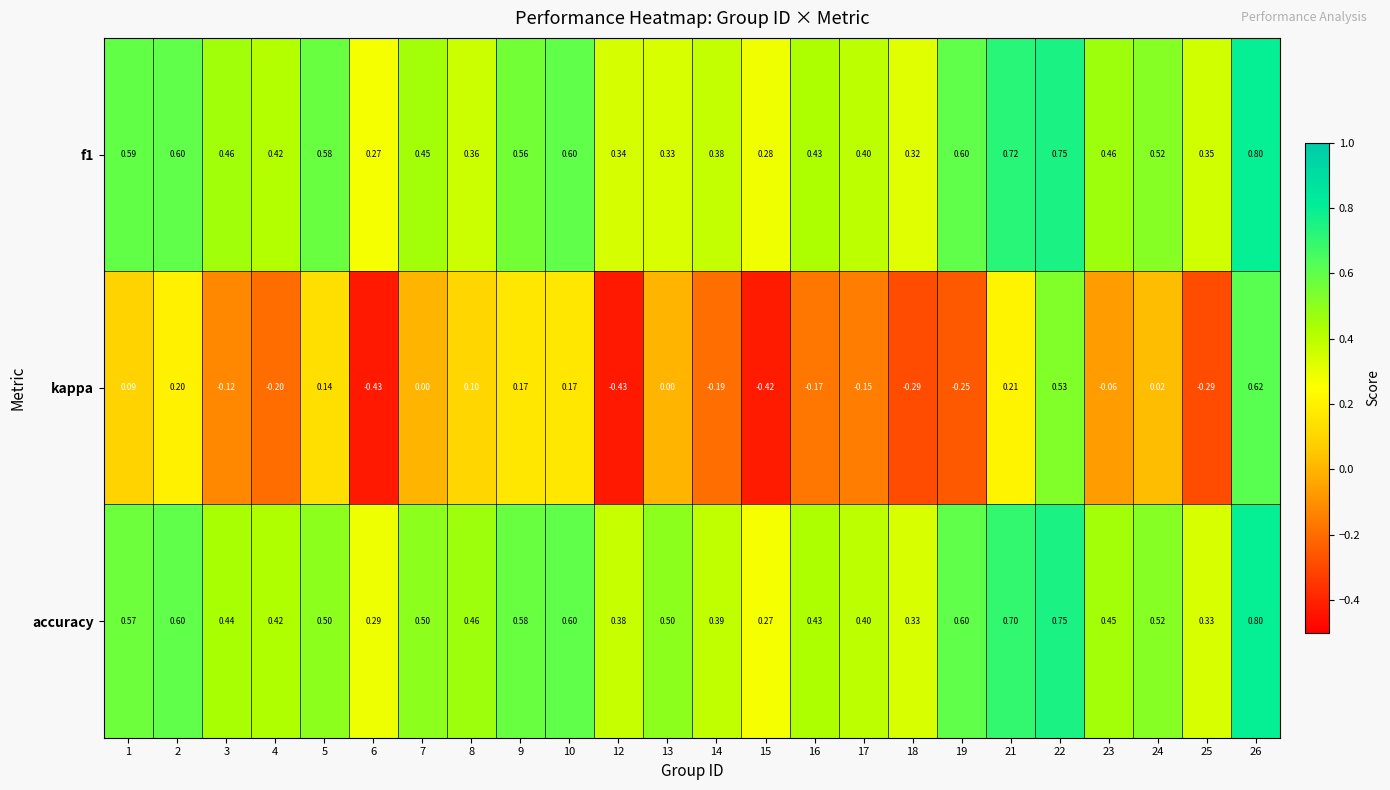

Between 9 and 15, which series saw the biggest shift?

kappa